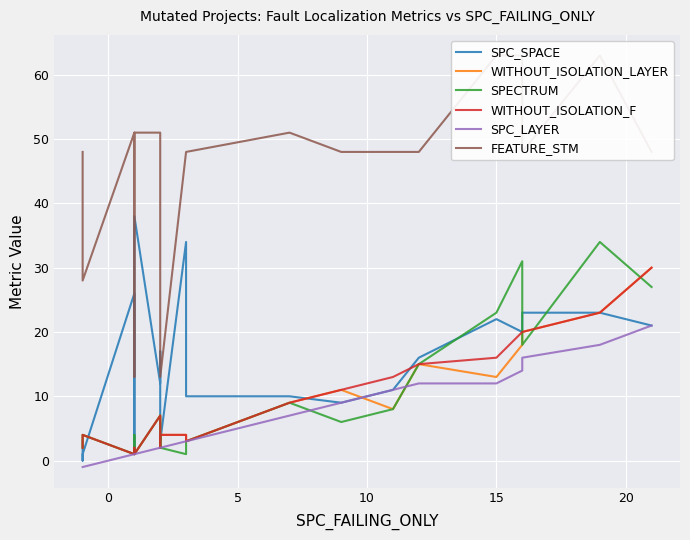

What is the label of the 20th point from the left?

15